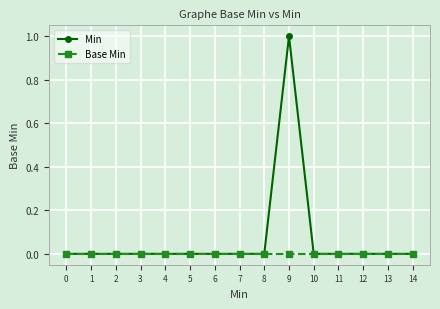

Rank the series by their maximum value, from highest to lowest.

Min, Base Min